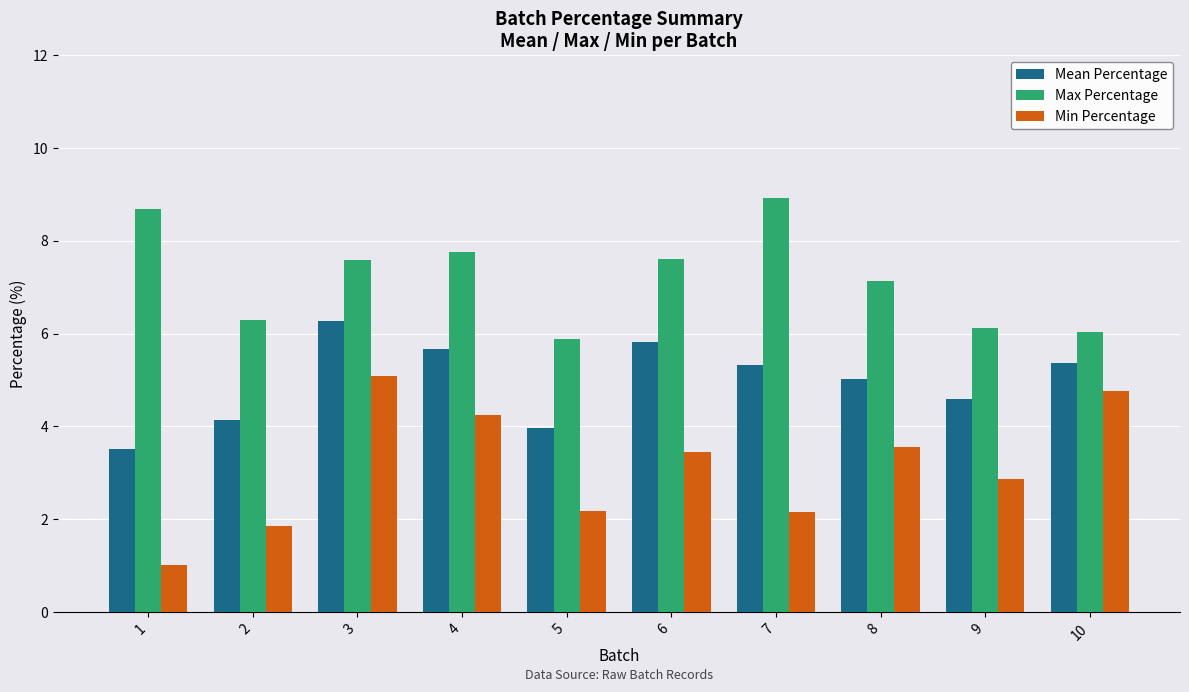

At which category is the sum across all series the highest?

3